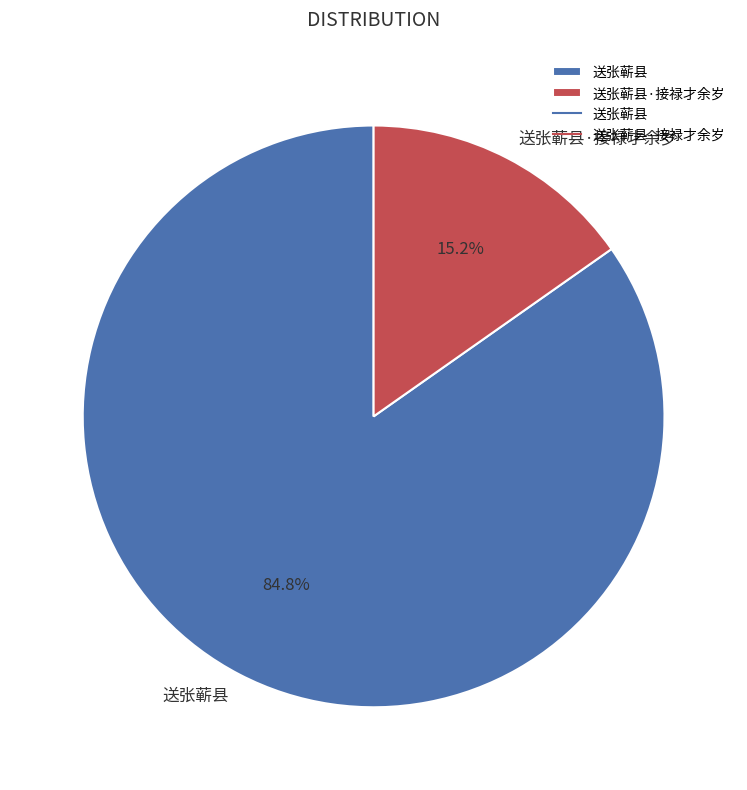

Is there any slice that represents more than half of the pie?

Yes